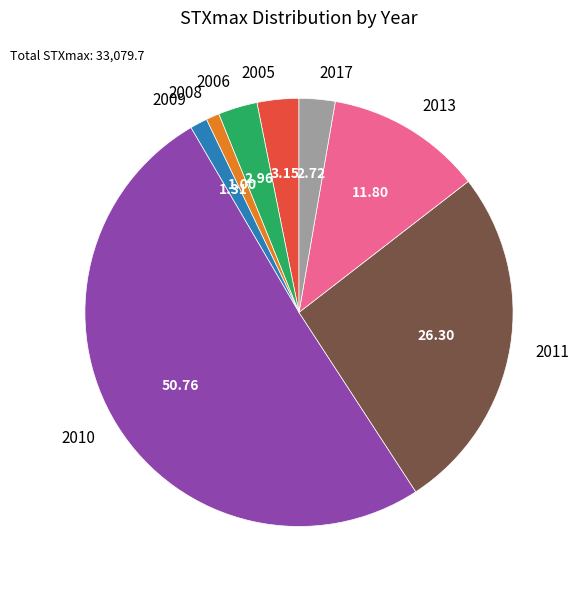

Which category has the biggest portion of the pie?

2010